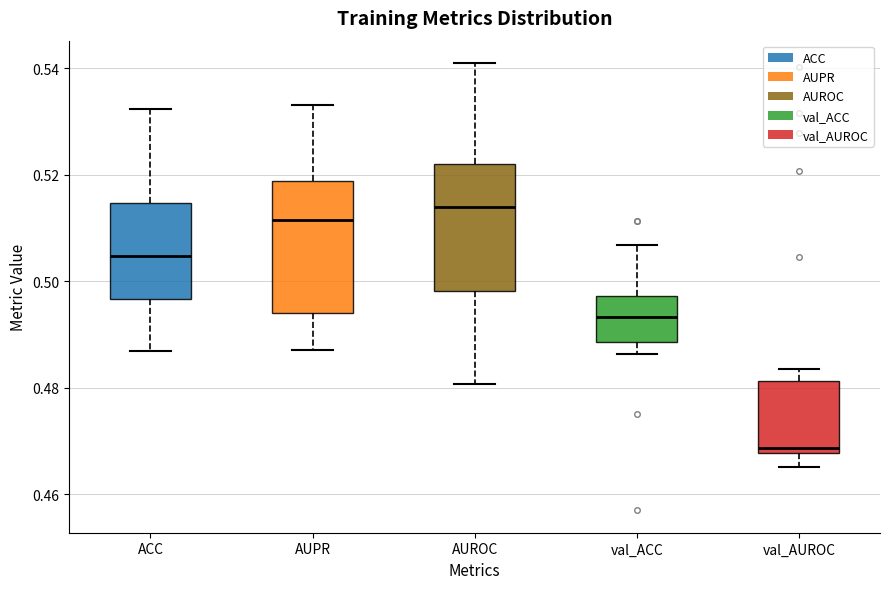

Which box has the highest median line?

AUROC